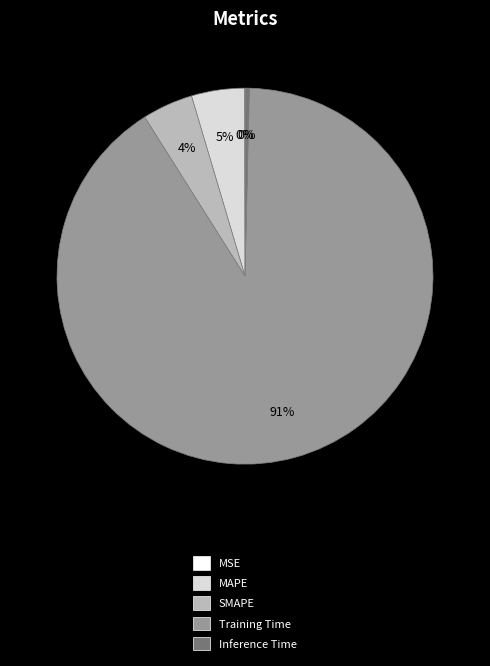

What is the largest slice in the pie chart?

Training Time